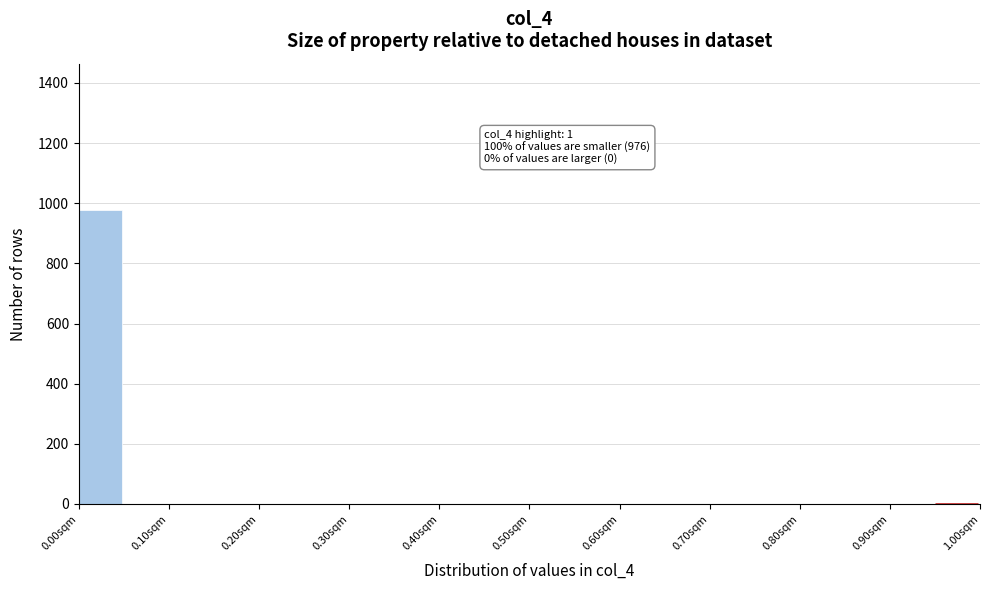

Which range on the x-axis has the tallest bar?

0.00 to 0.05